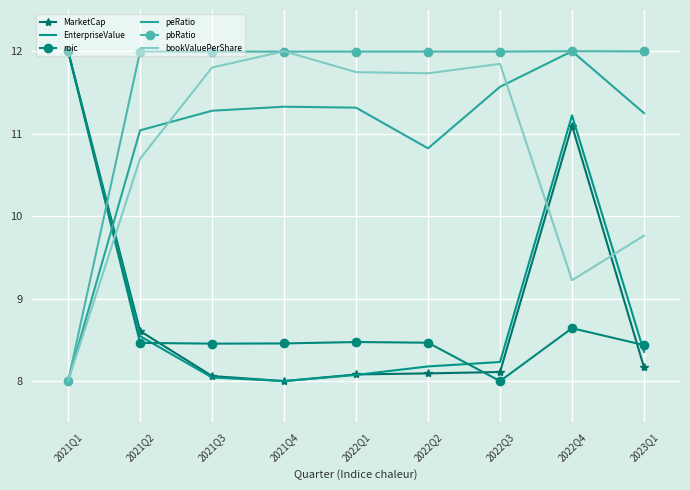

The roic series shows 8.5 at 2022Q1. True or false?

True